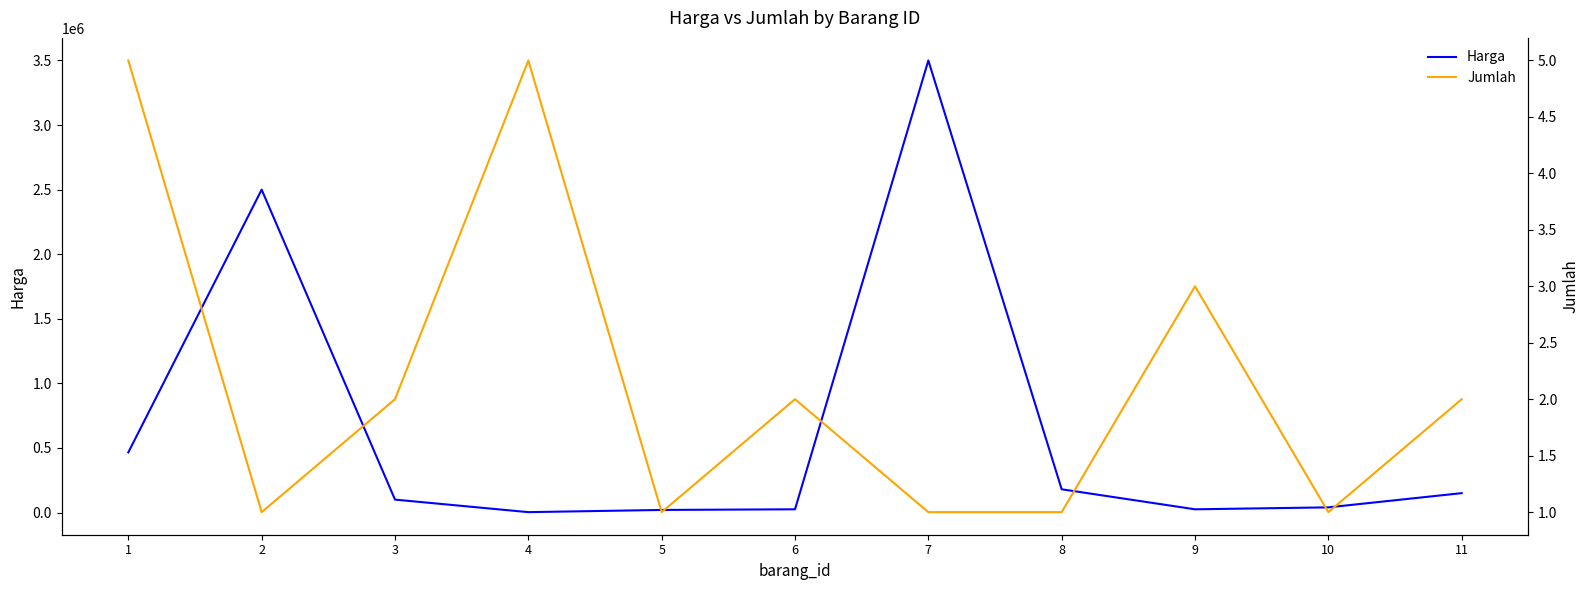

Reading left to right, what are all the values shown in this chart?

Harga: 465750	2500000	100000	3000	20000	25000	3500000	180000	25000	40000	150000
Jumlah: 5	1	2	5	1	2	1	1	3	1	2